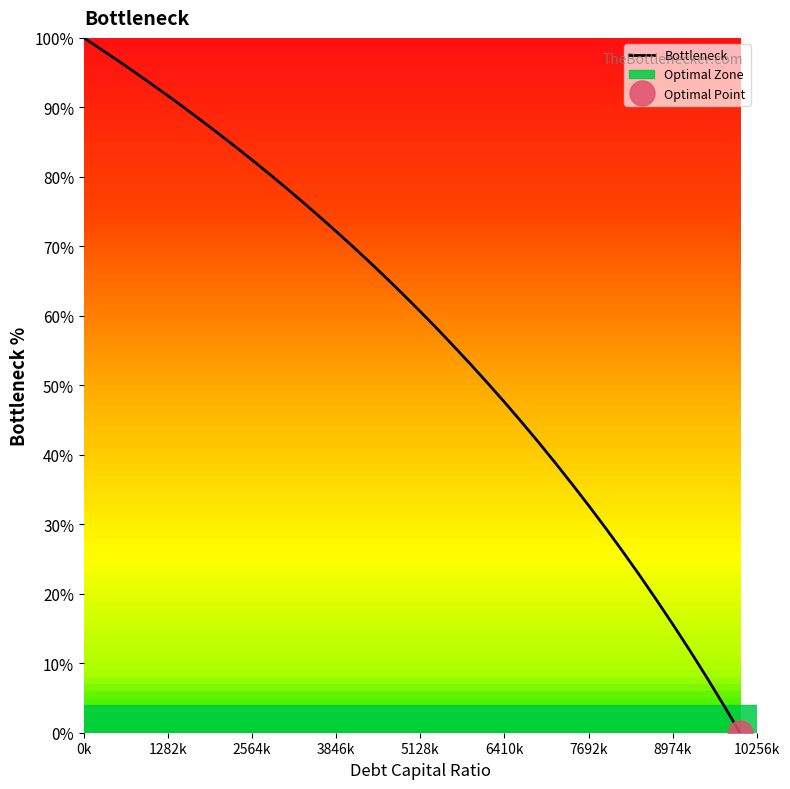

What is the maximum value for Bottleneck?

100.0